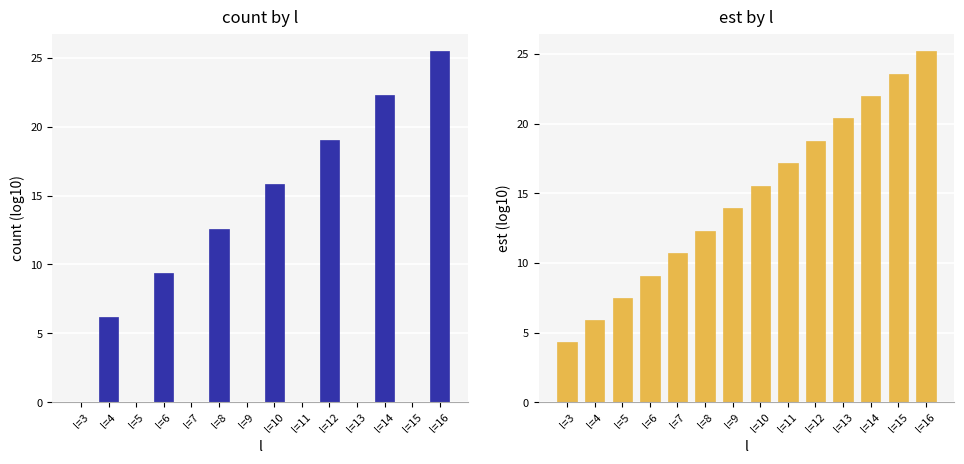

What is the value of the count bar at the 10th from the left?

19.0